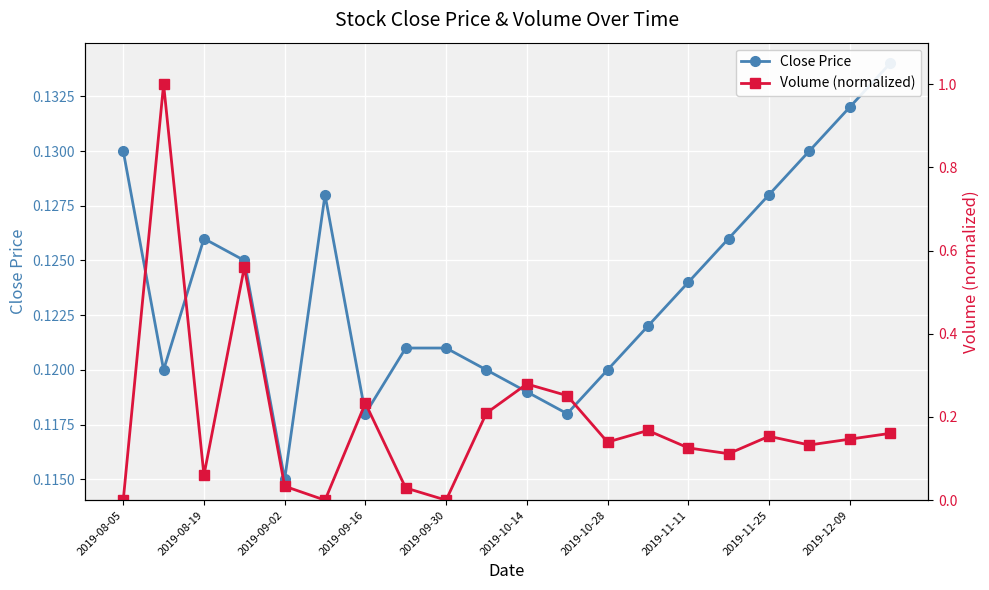

The value of Volume (normalized) at 11 is 0.3. True or false?

True